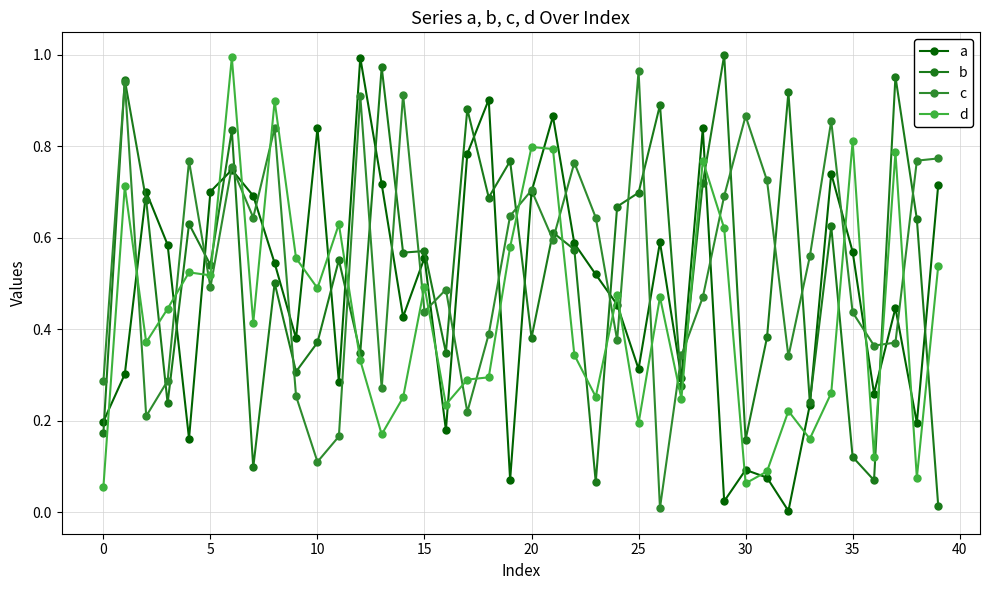

How many lines are shown in the chart?

4